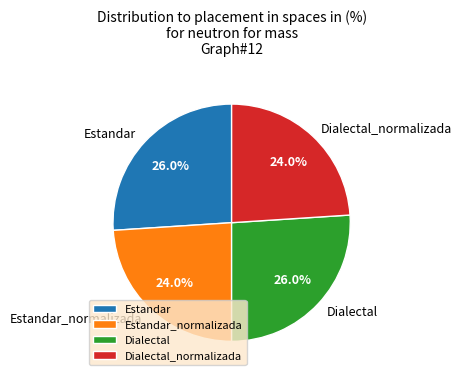

Approximately how many times larger is the value at Dialectal compared to Estandar_normalizada?

1.1